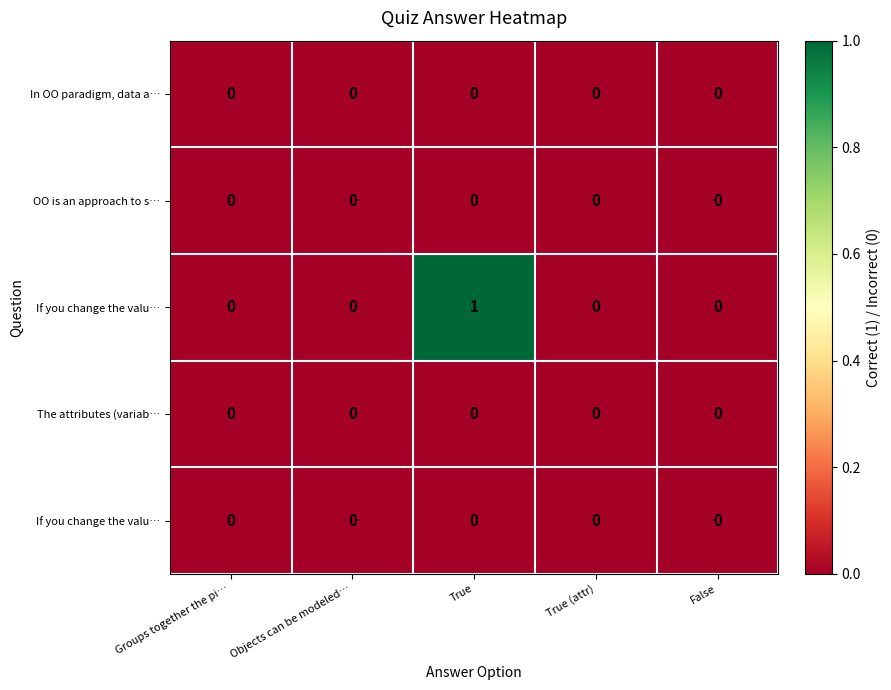

What is the maximum value shown in the chart?

1